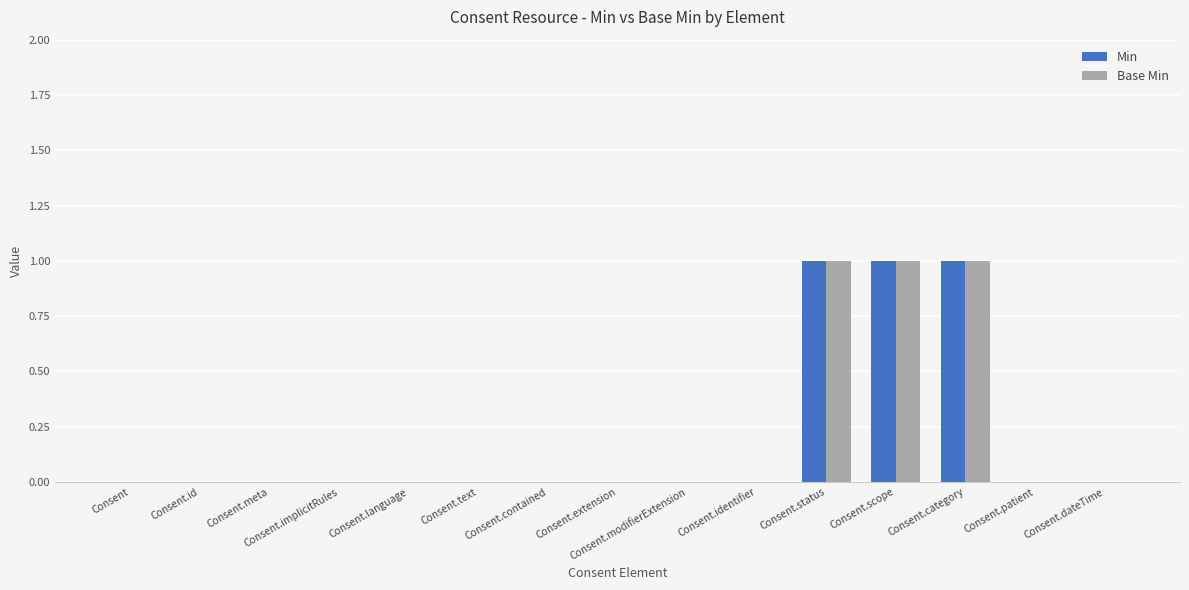

What is the maximum value for Base Min?

1